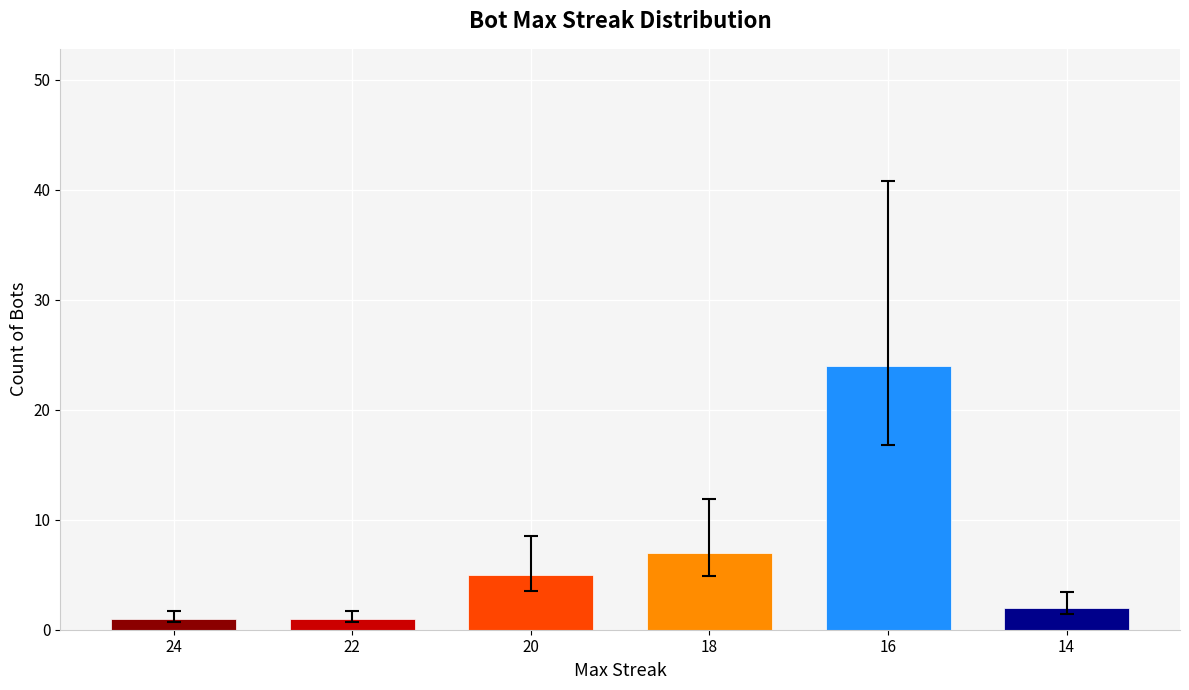

Is it true that the value at 16 is 33?

False